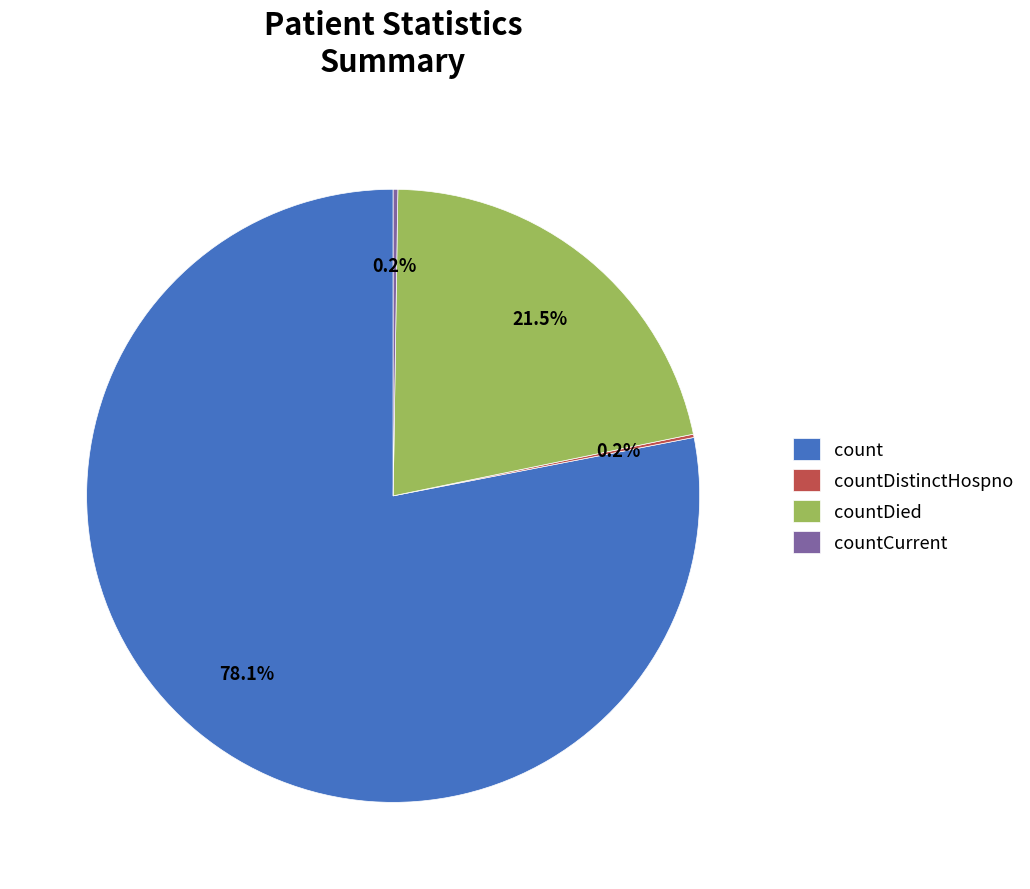

What portion of the pie excludes count?

21.9%